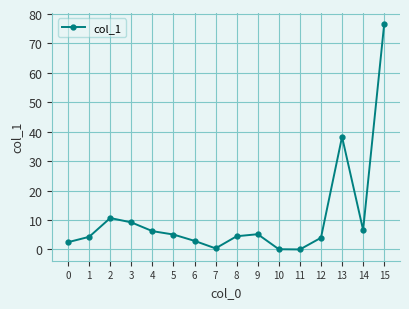

What is the change in value from 7 to 13?

+37.9